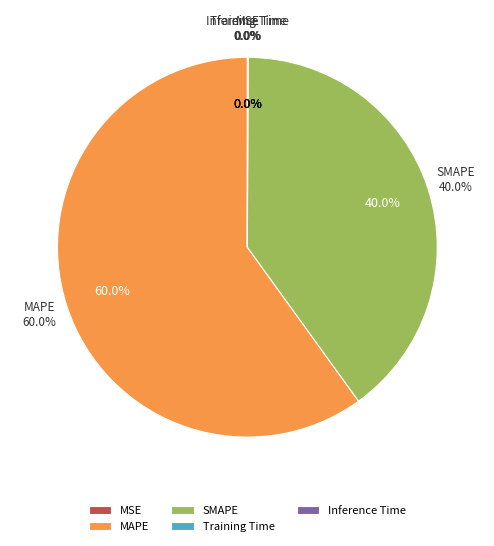

Rank the categories by value from highest to lowest.

MAPE, SMAPE, Inference Time, Training Time, MSE